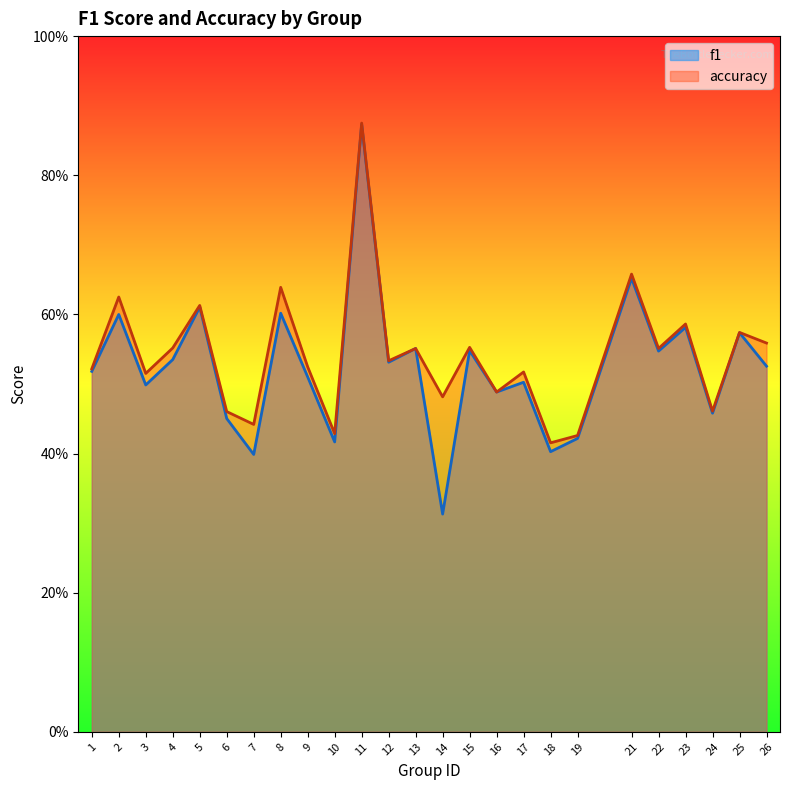

What is the average value of the f1 series?

0.5